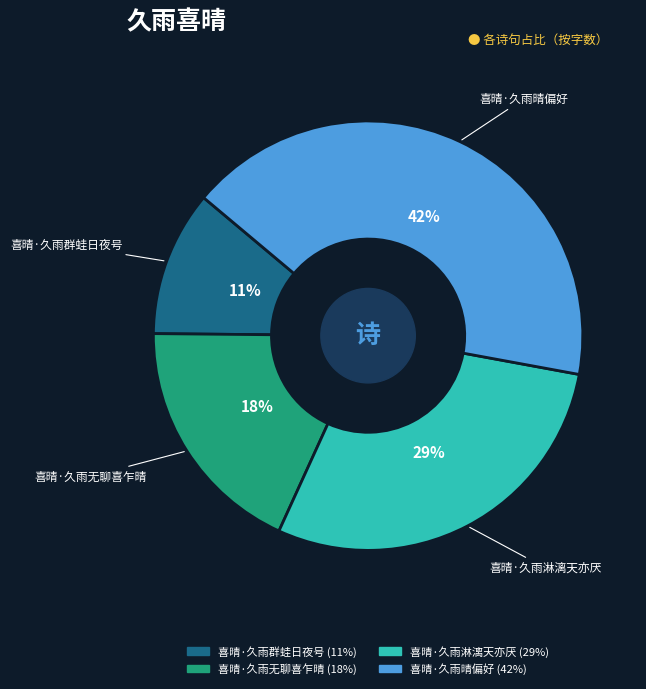

To the nearest percent, what is the average slice percentage?

25%